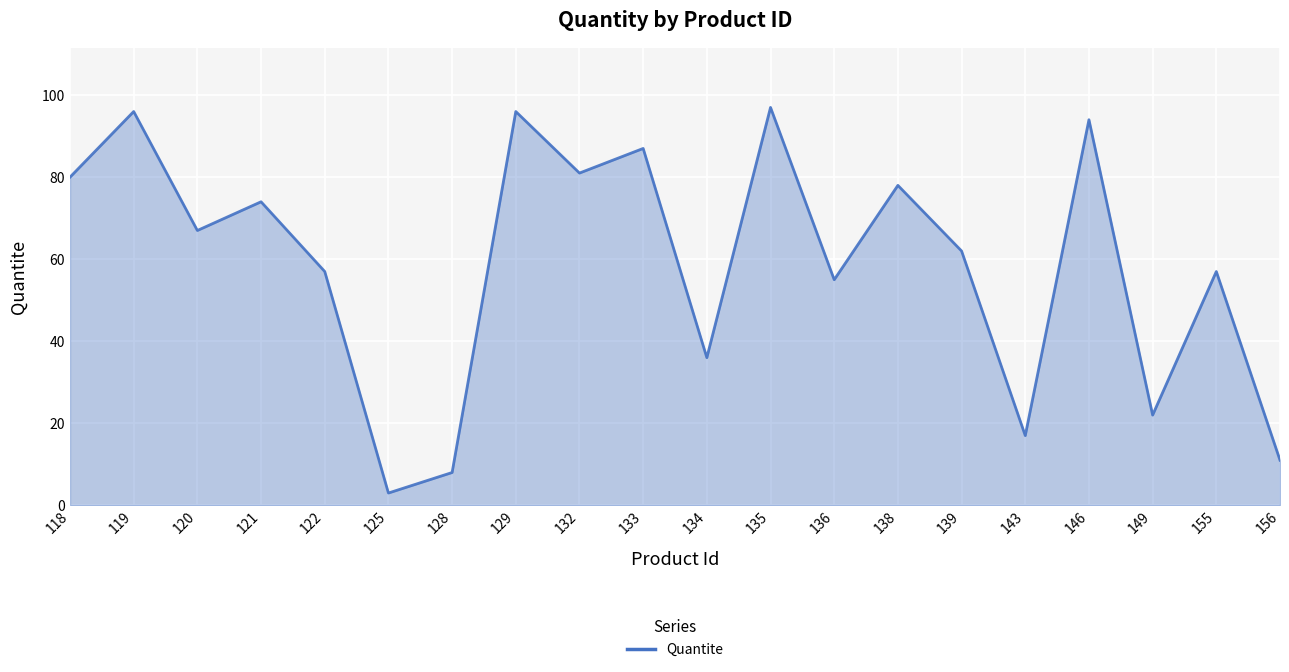

Where does the data first go above 67?

118